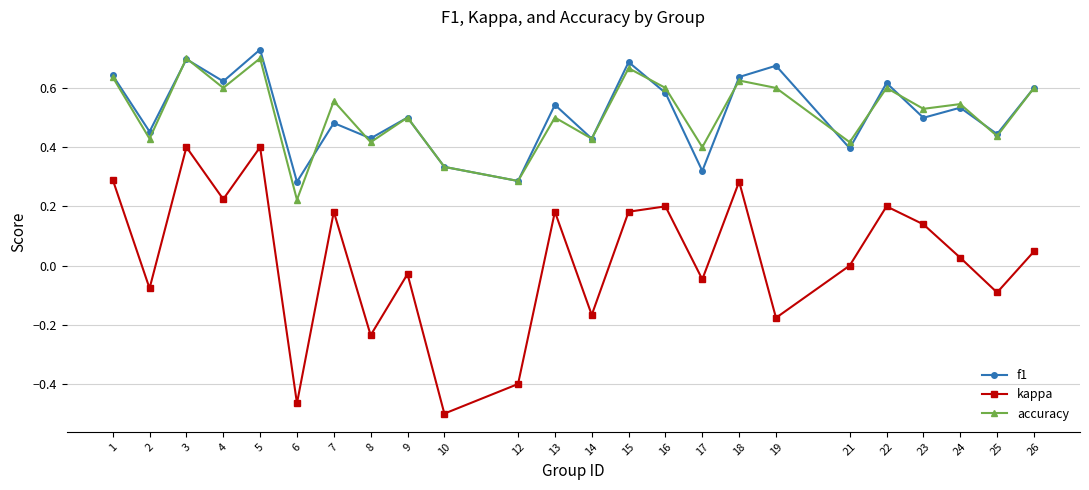

At which category does the chart reach its peak across all series?

5